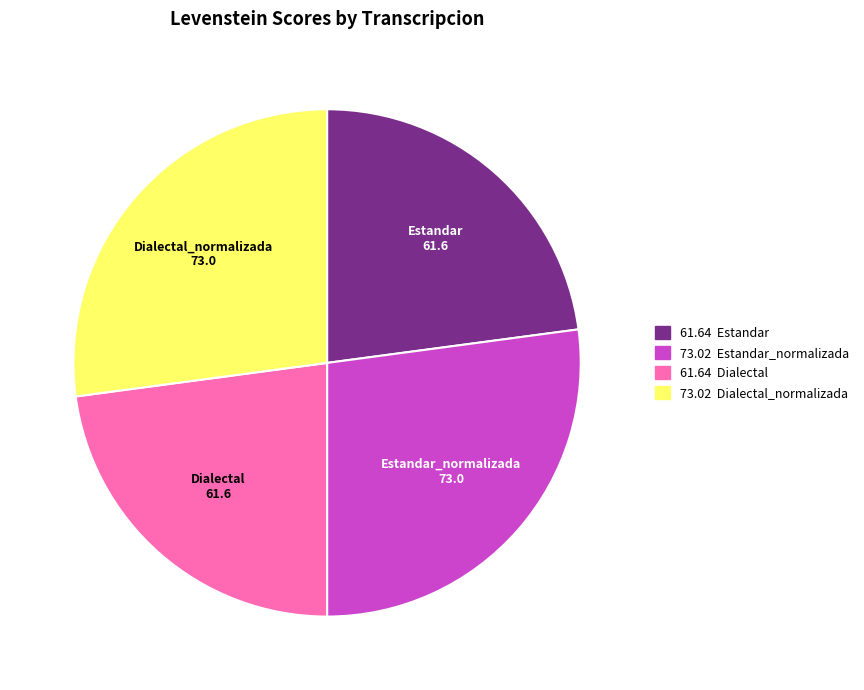

Count the number of slices in the pie.

4